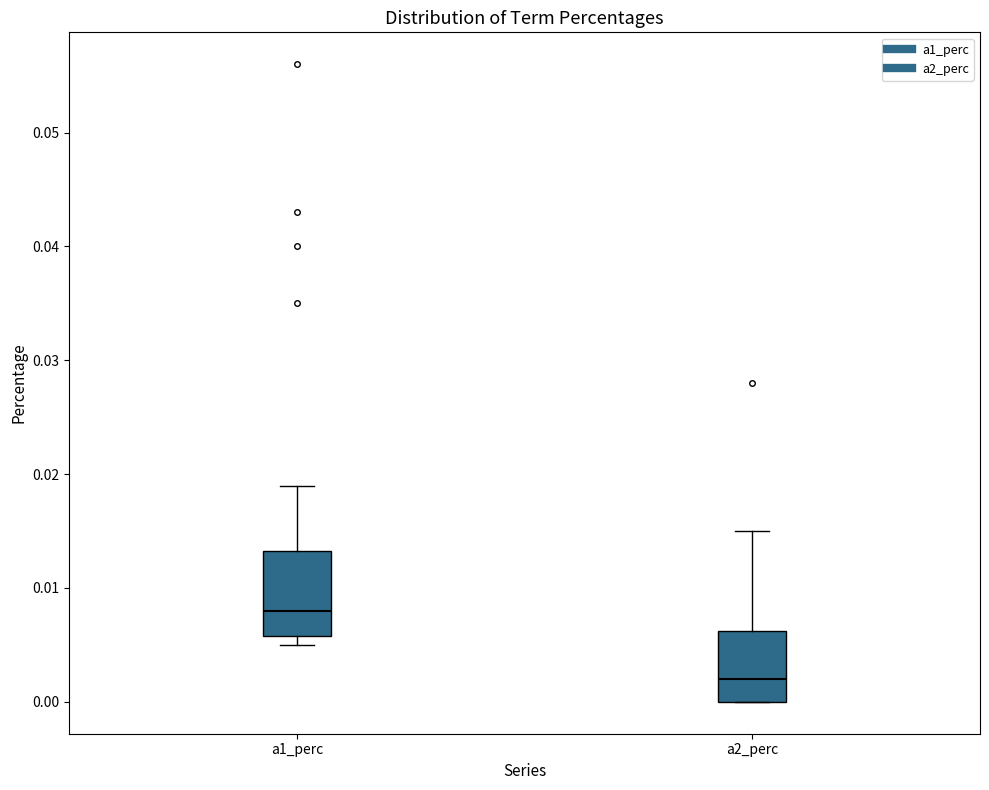

Reading left to right, transcribe this box plot: for each box, give where its median line is, the range the box spans, and where its two whiskers end, as read against the y-axis. The values are not printed on the chart, so give them approximately, as read against the axis.

a1_perc: median 0.008, box 0.006 to 0.013, whiskers 0.005 to 0.019
a2_perc: median 0.002, box 0.000 to 0.006, whiskers 0.000 to 0.015